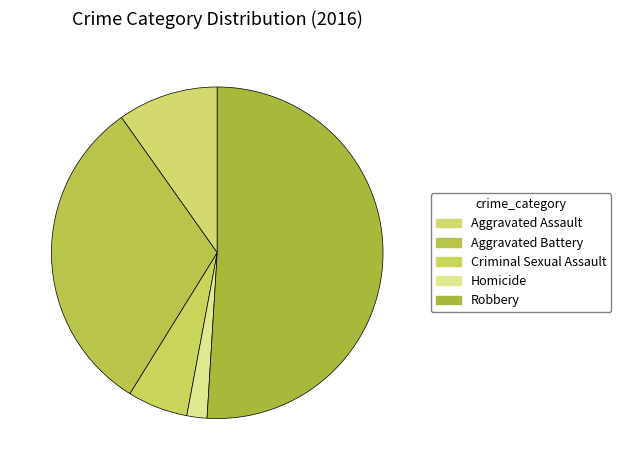

Which category has the biggest portion of the pie?

Robbery